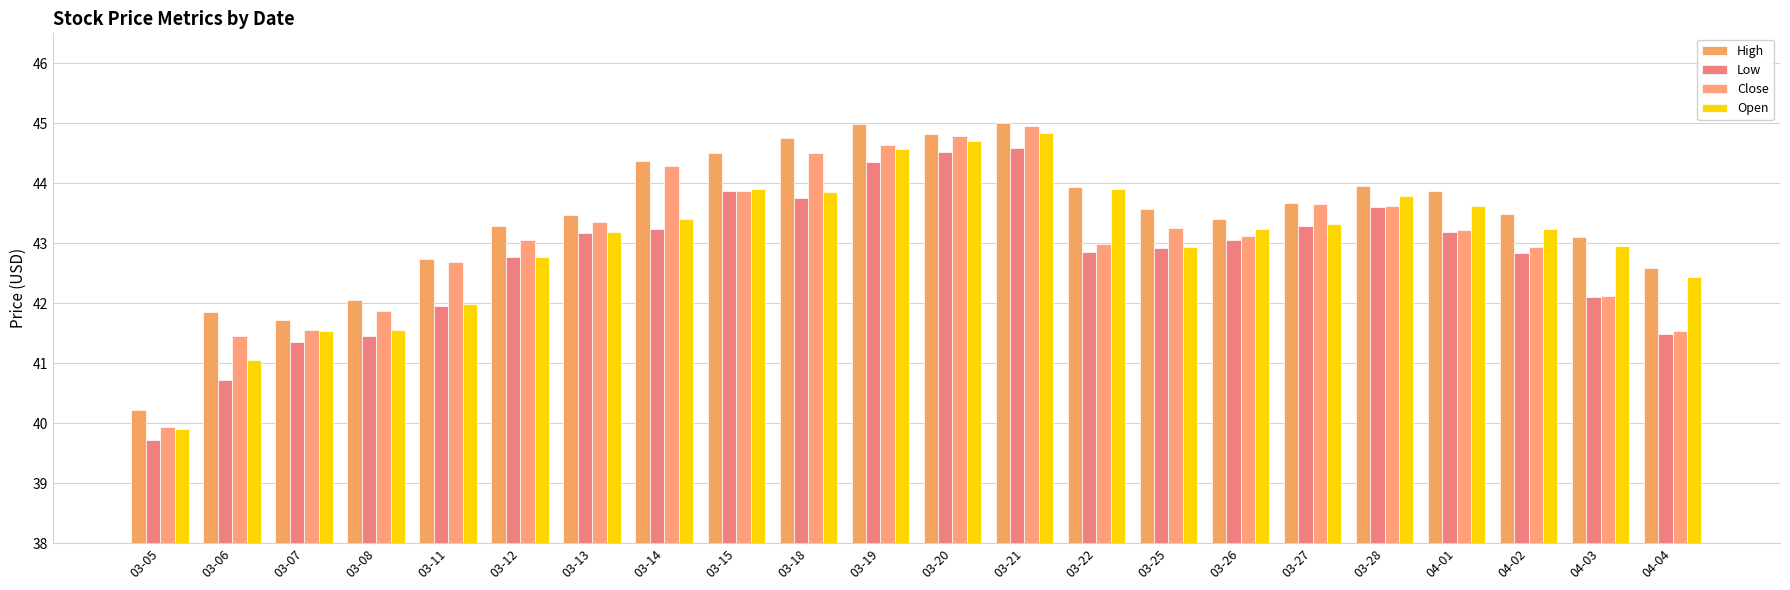

How many bars are there in each group?

4